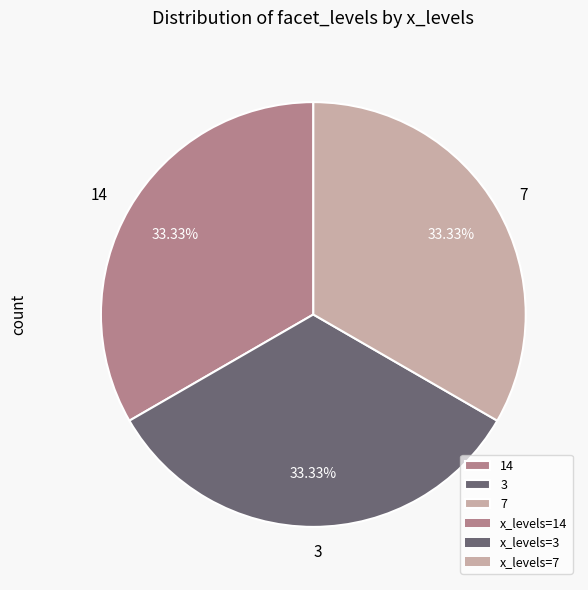

True or false: 7 accounts for 8% of the total.

False